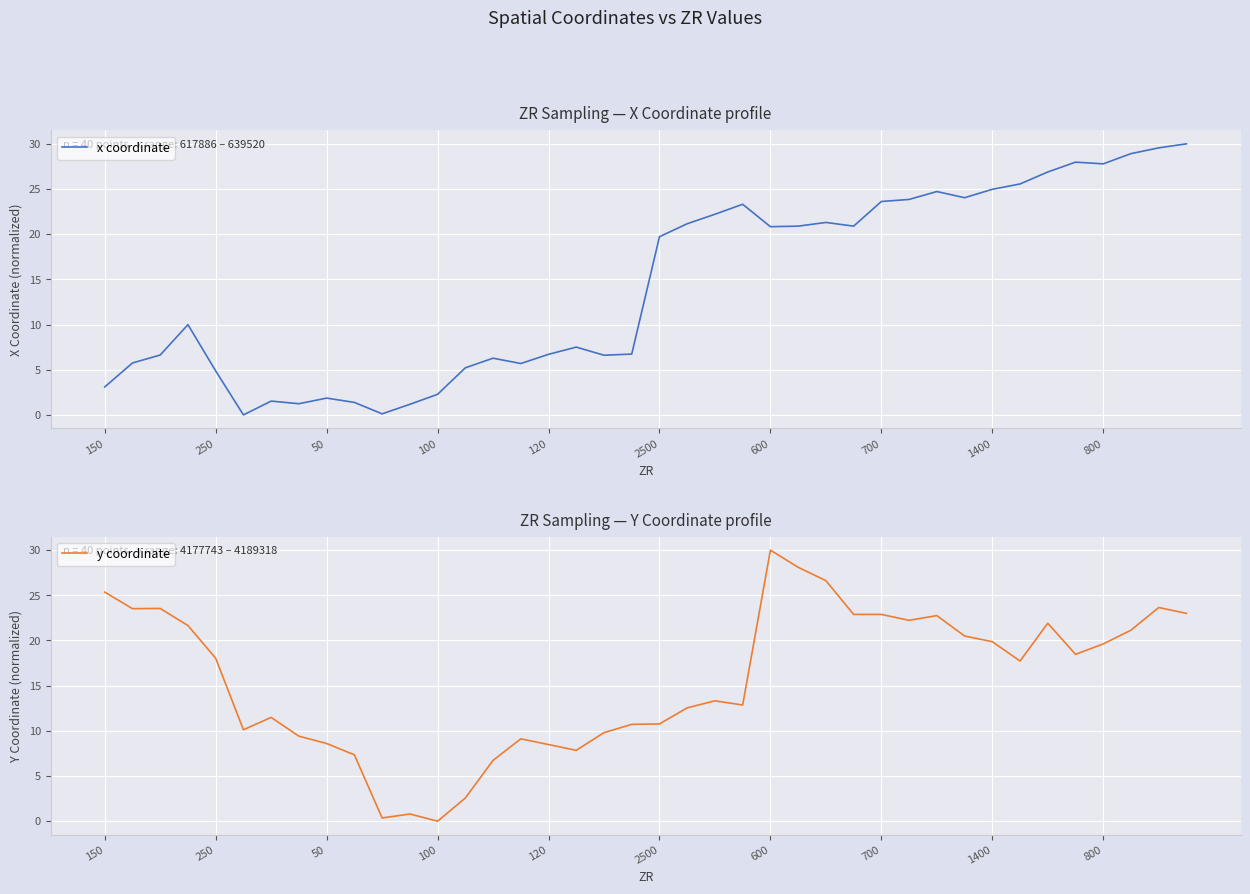

What is the total value across all series at 15?

14.8